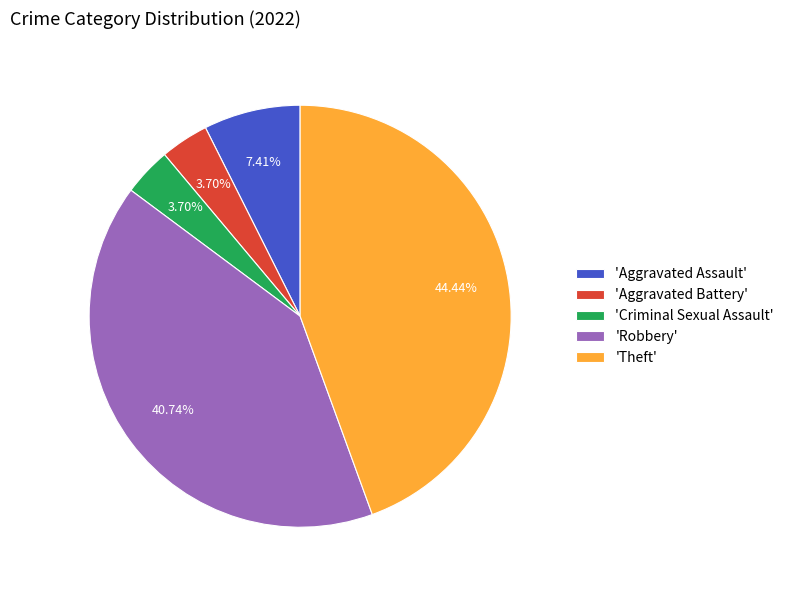

Between 'Aggravated Battery' and 'Aggravated Assault', which is larger?

'Aggravated Assault'